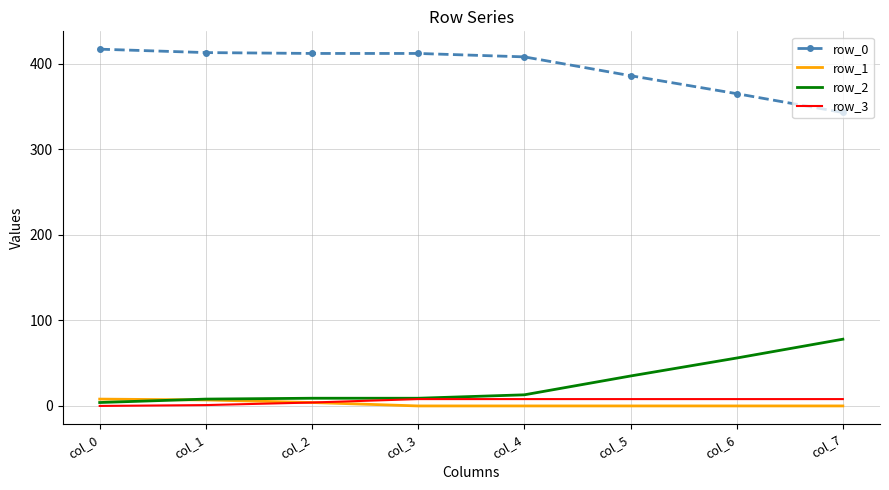

Is the value of row_2 at col_6 greater than the value of row_0 at col_5?

No